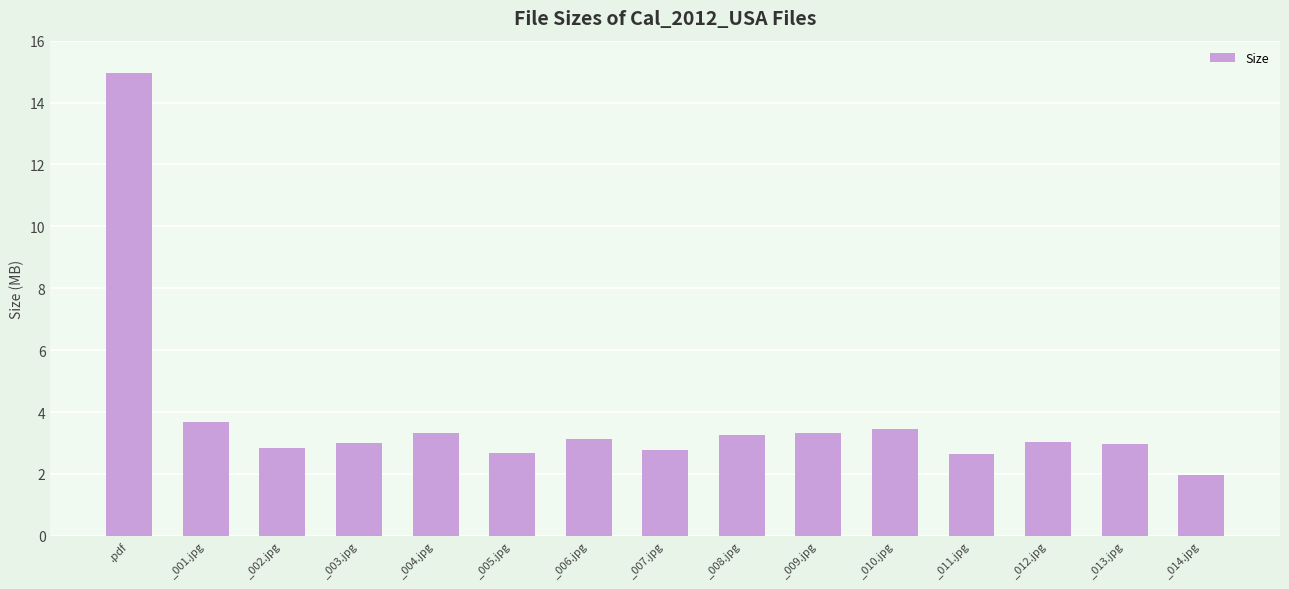

What is the approximate value at _014.jpg?

2.0